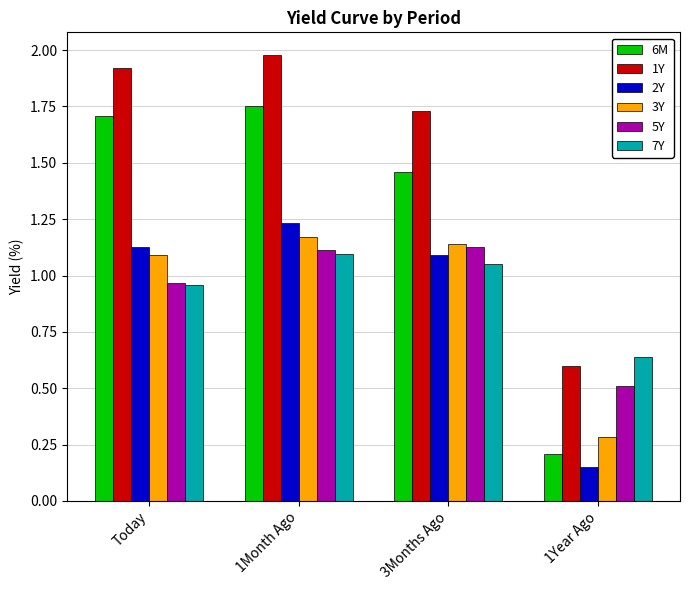

How many groups of bars are there?

4